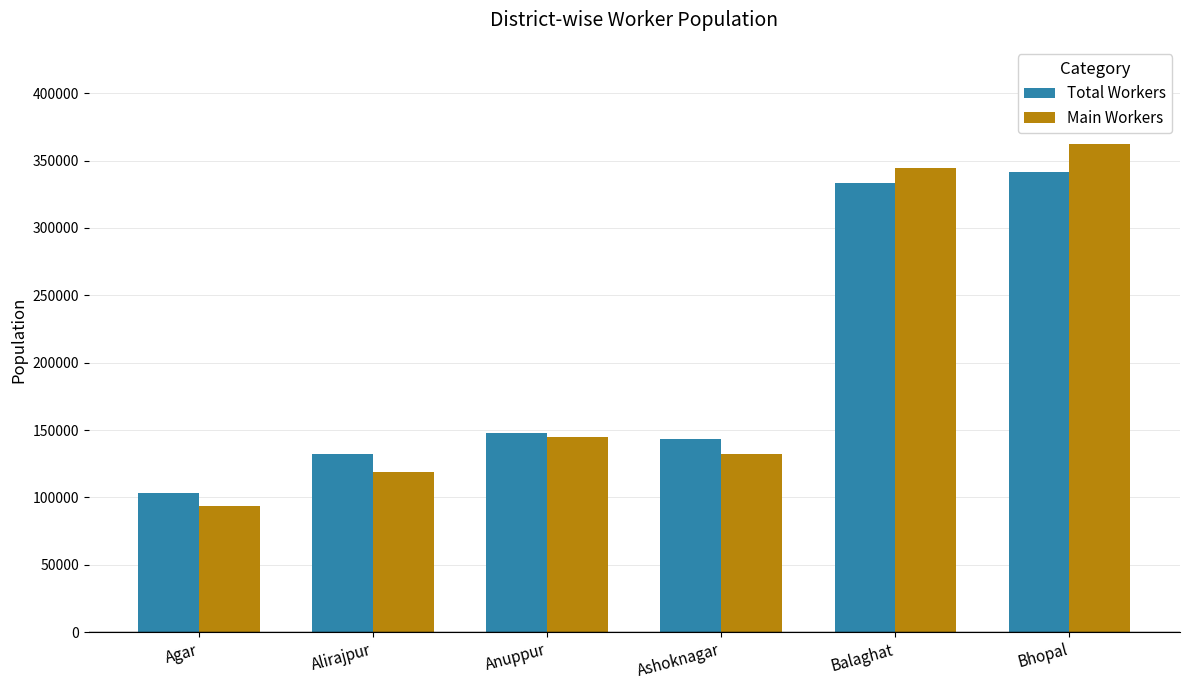

Between Agar and Anuppur, which series saw the biggest shift?

Main Workers